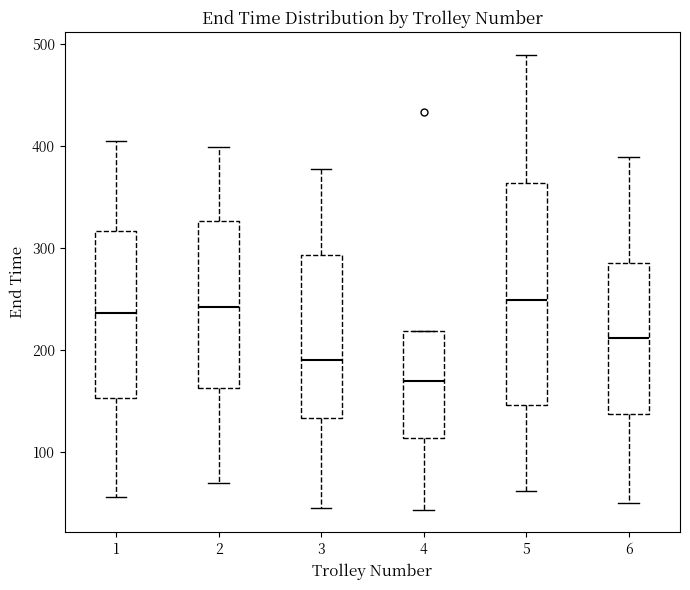

Which box has the lowest median line?

4